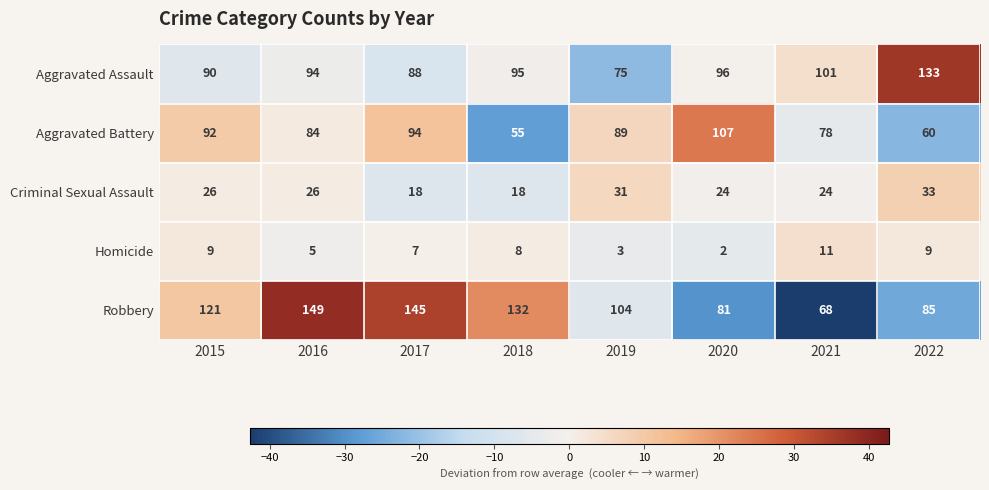

Rank the categories by Aggravated Assault value from highest to lowest.

2022, 2021, 2020, 2018, 2016, 2015, 2017, 2019